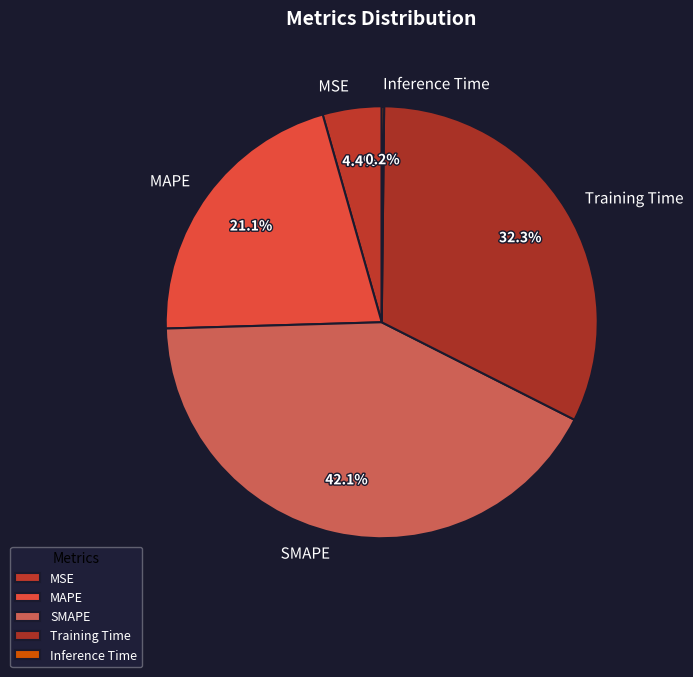

Is MAPE the majority of the pie?

No